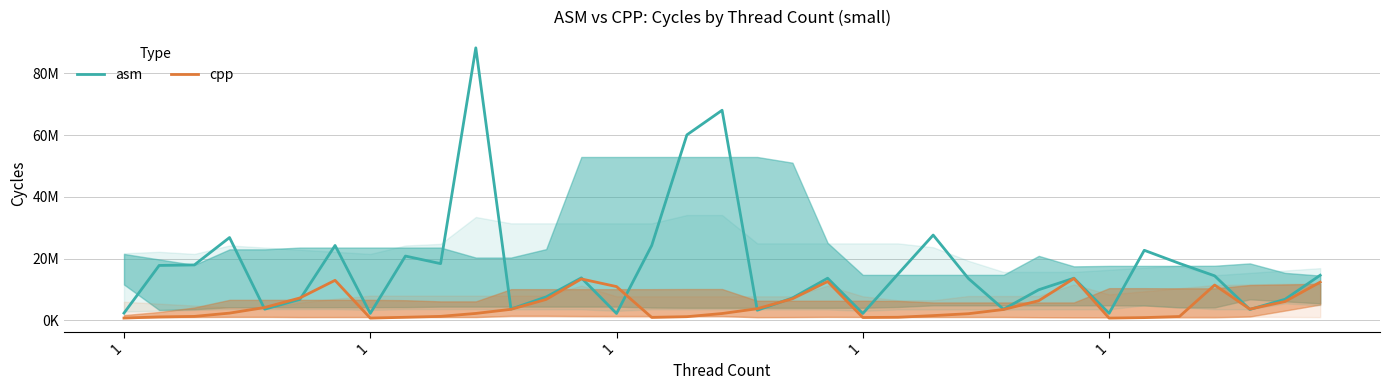

Is the value of cpp at 32 greater than the value of asm at 1?

Yes